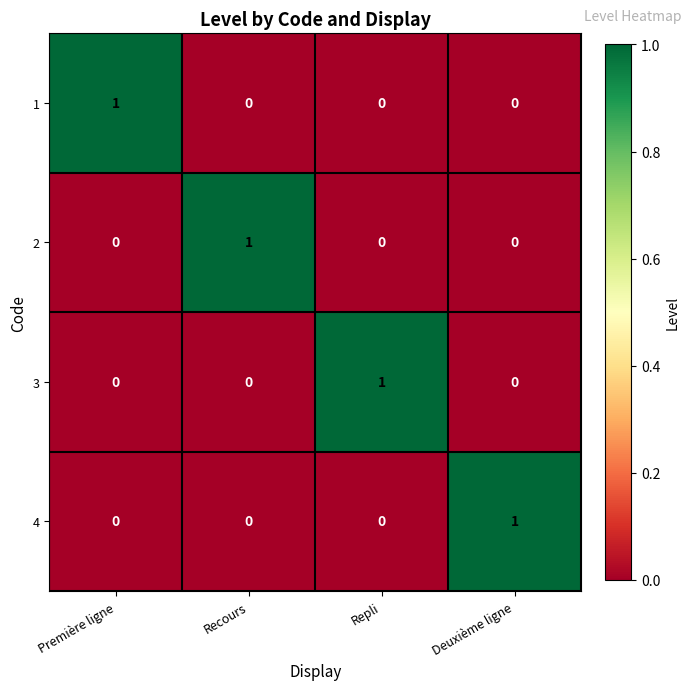

Reading right to left, transcribe all the data shown in this chart.

1: 0	0	0	1
2: 0	0	1	0
3: 0	1	0	0
4: 1	0	0	0